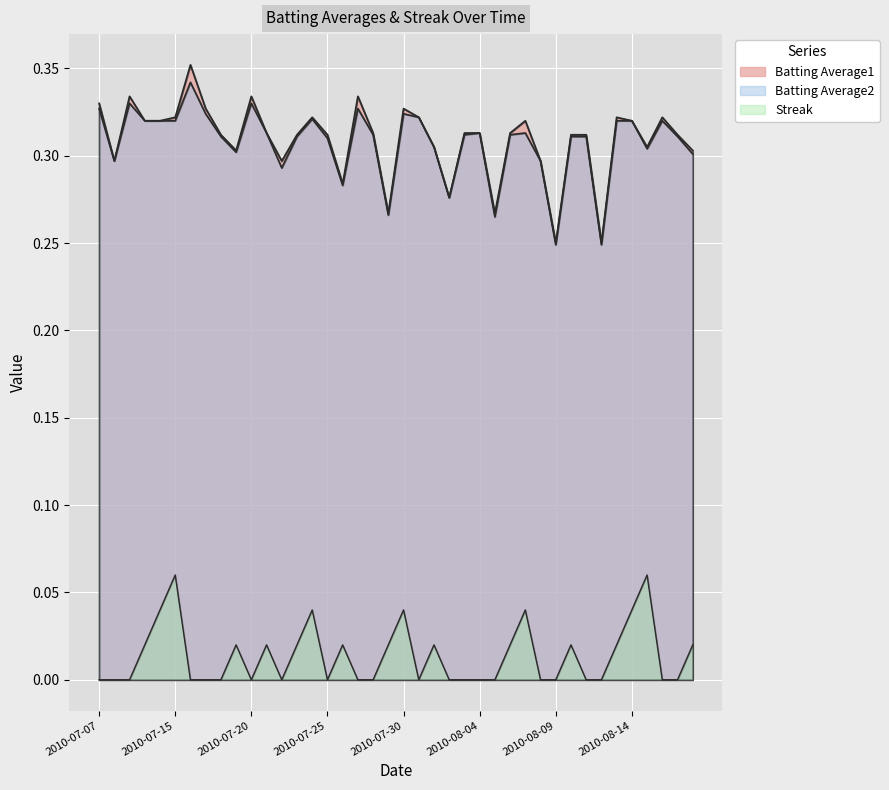

Rank the series at 2010-07-08 from highest to lowest value.

Batting Average1, Batting Average2, Streak